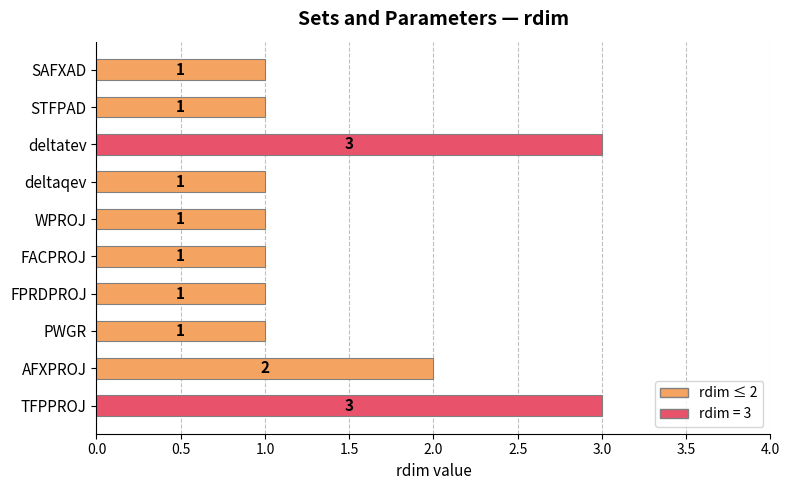

What is the sum of the values at deltatev and AFXPROJ?

5